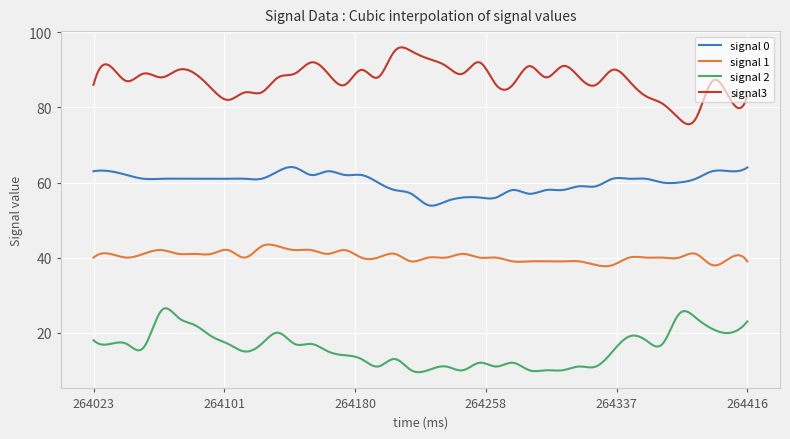

True or false: signal3 has more than 0 interior local peaks.

True